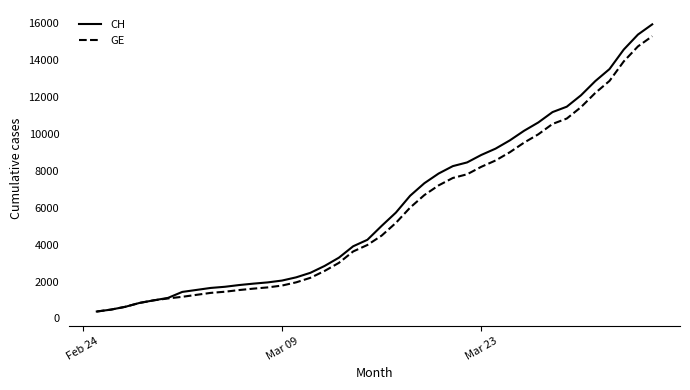

What is the smallest value displayed?

375